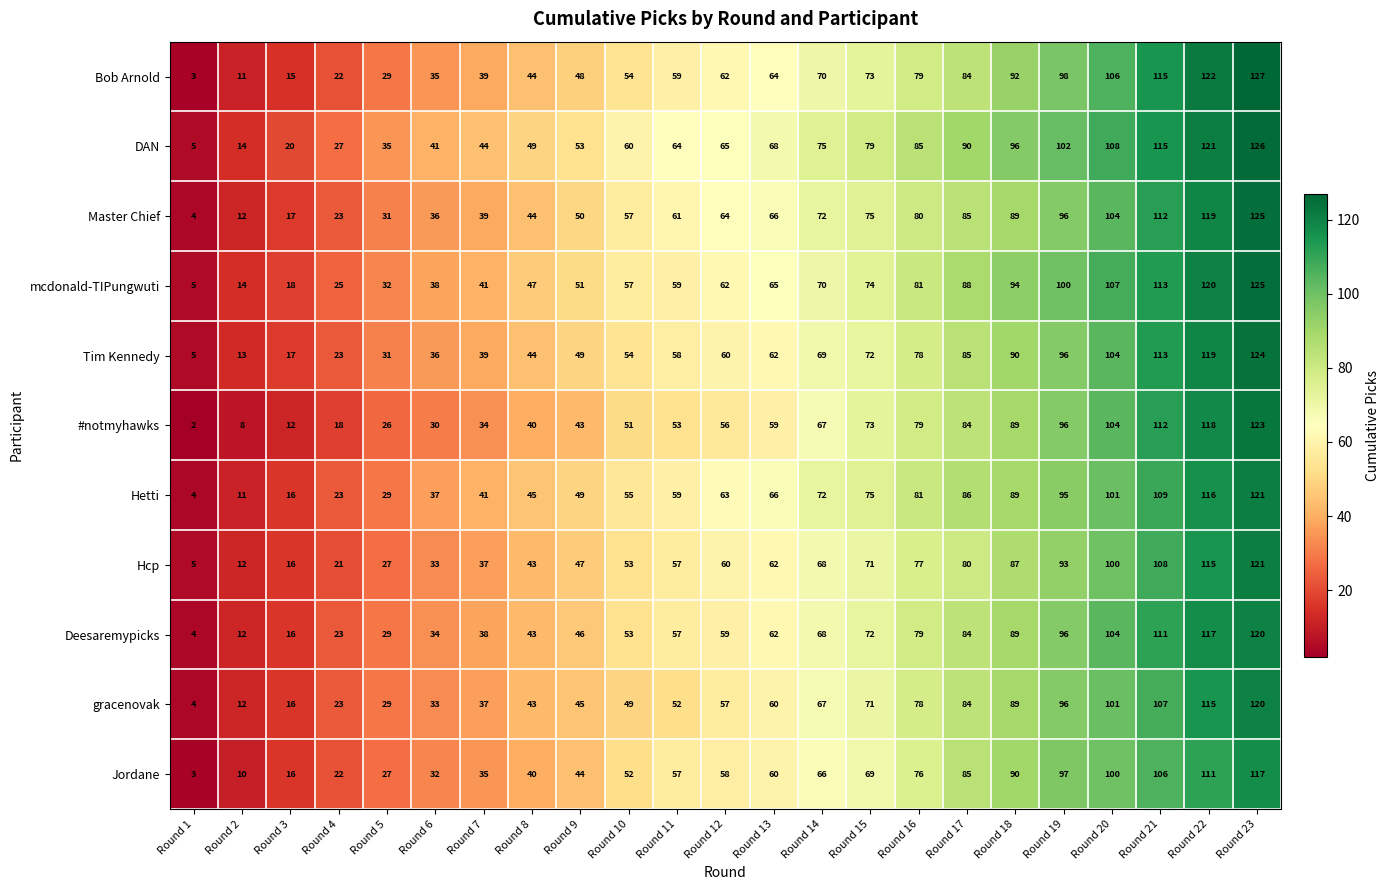

How many series are shown in this chart?

11